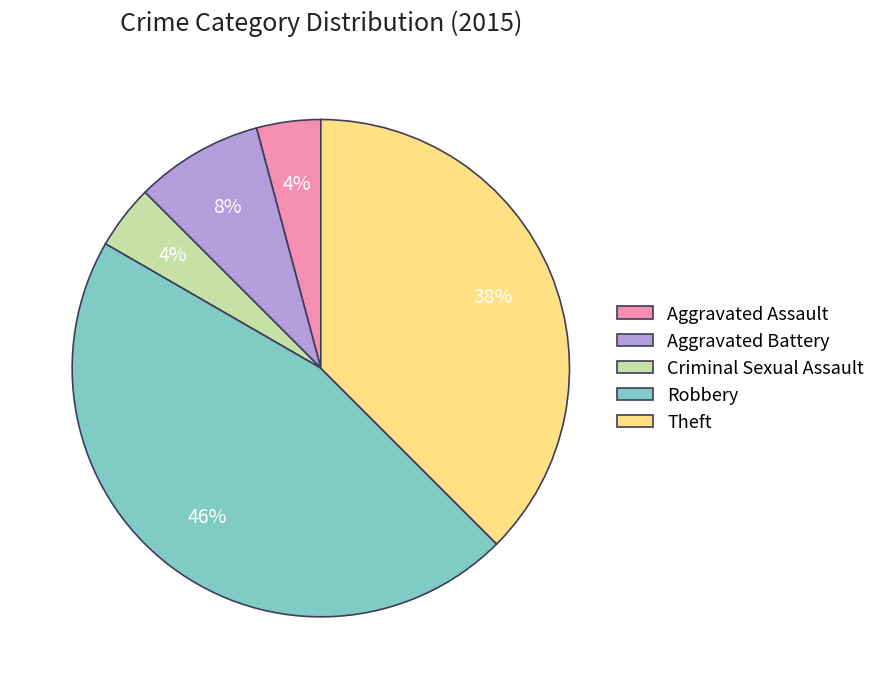

Which has a higher value, Robbery or Aggravated Battery?

Robbery